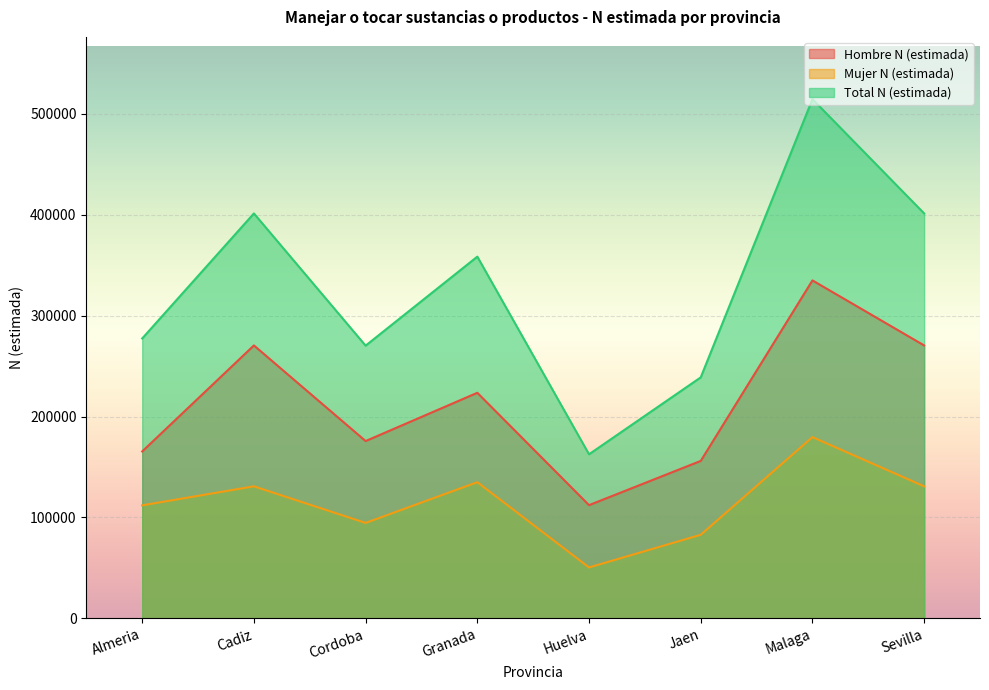

The value of Total N (estimada) at Granada is 535320. True or false?

False